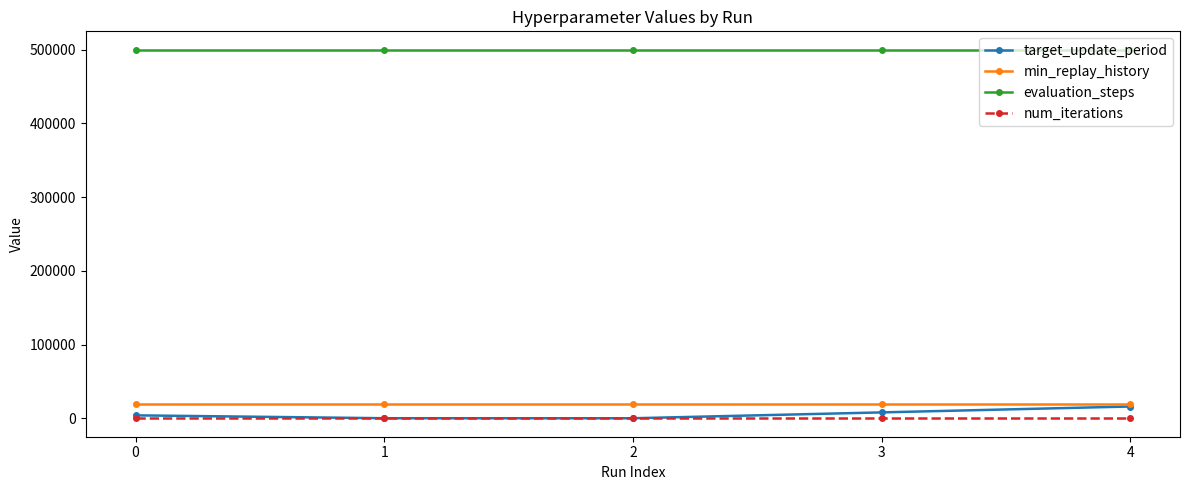

What is the maximum value shown in the chart?

500000